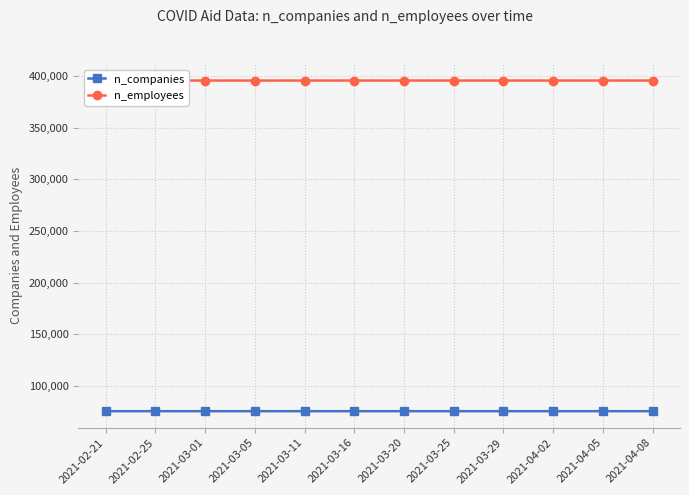

Reading left to right, transcribe all the data shown in this chart.

n_companies: 75137	75137	75139	75141	75142	75142	75142	75143	75143	75143	75143	75143
n_employees: 395961	395961	395966	395970	395971	395972	395972	395976	395977	395977	395977	395977